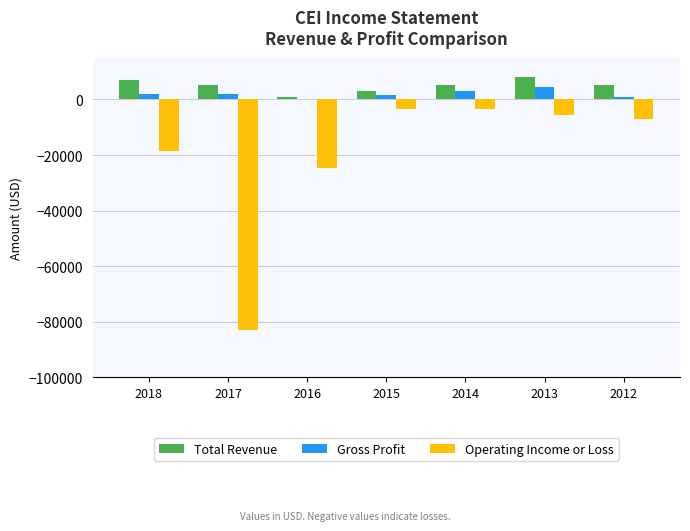

What is the sum of the Total Revenue values at 2018 and 2014?

12100